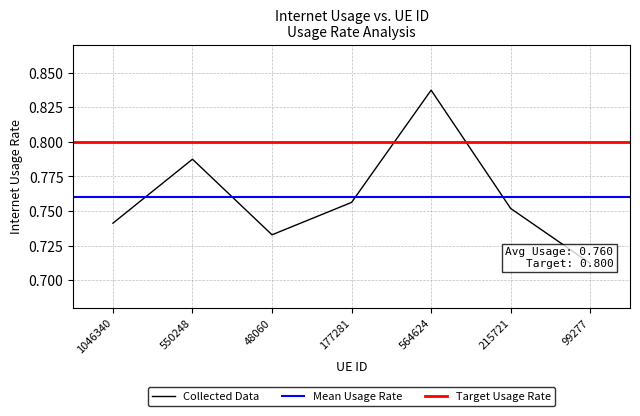

At which category does the data reach its first local valley?

48060